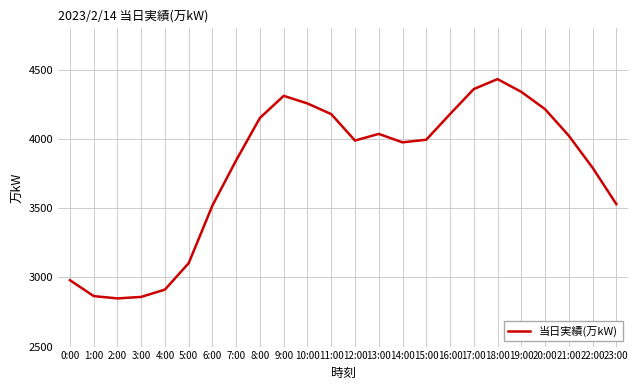

Approximately how many times larger is the value at 2:00 compared to 19:00?

0.7